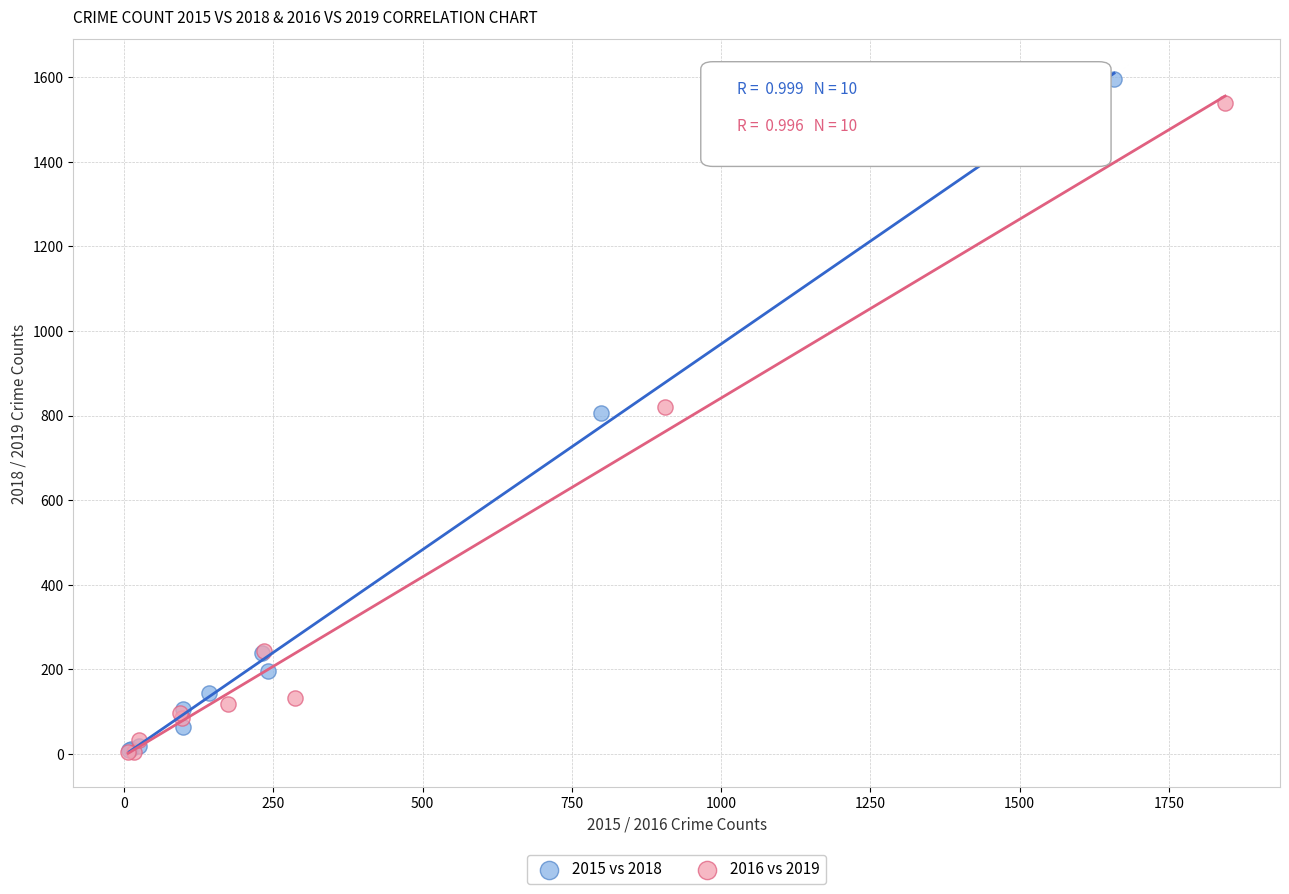

Which series has the widest spread of Y values?

2015 vs 2018